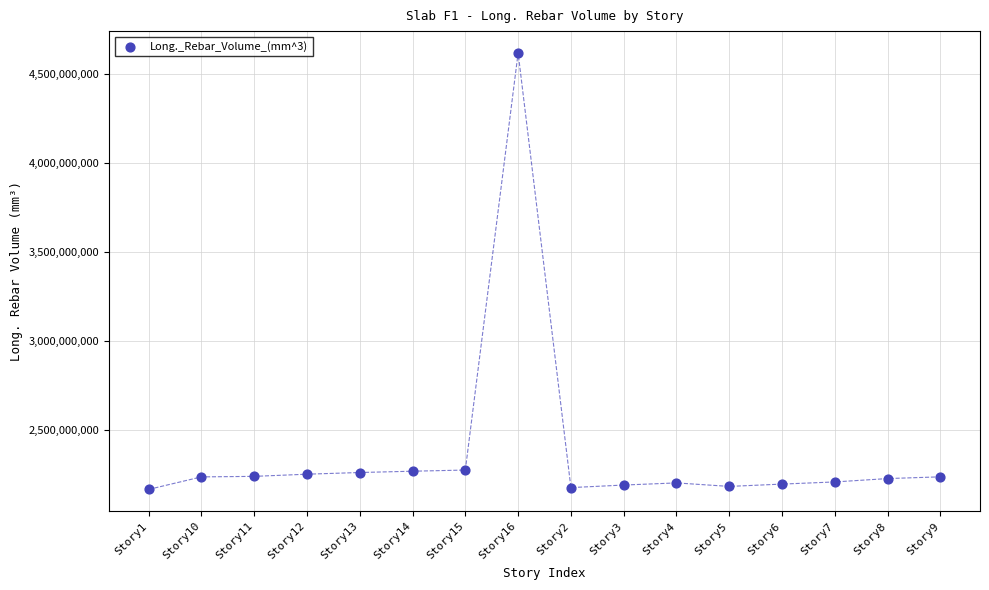

What is the range of Y values (max minus min)?

2451214198.6